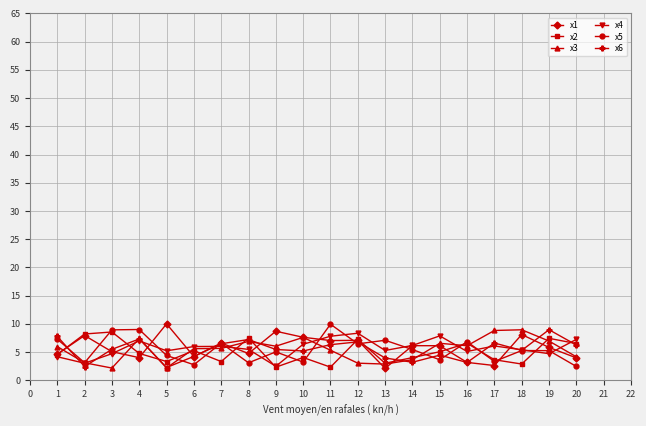

What is the difference between the maximum and minimum values in the x4 series?

5.9